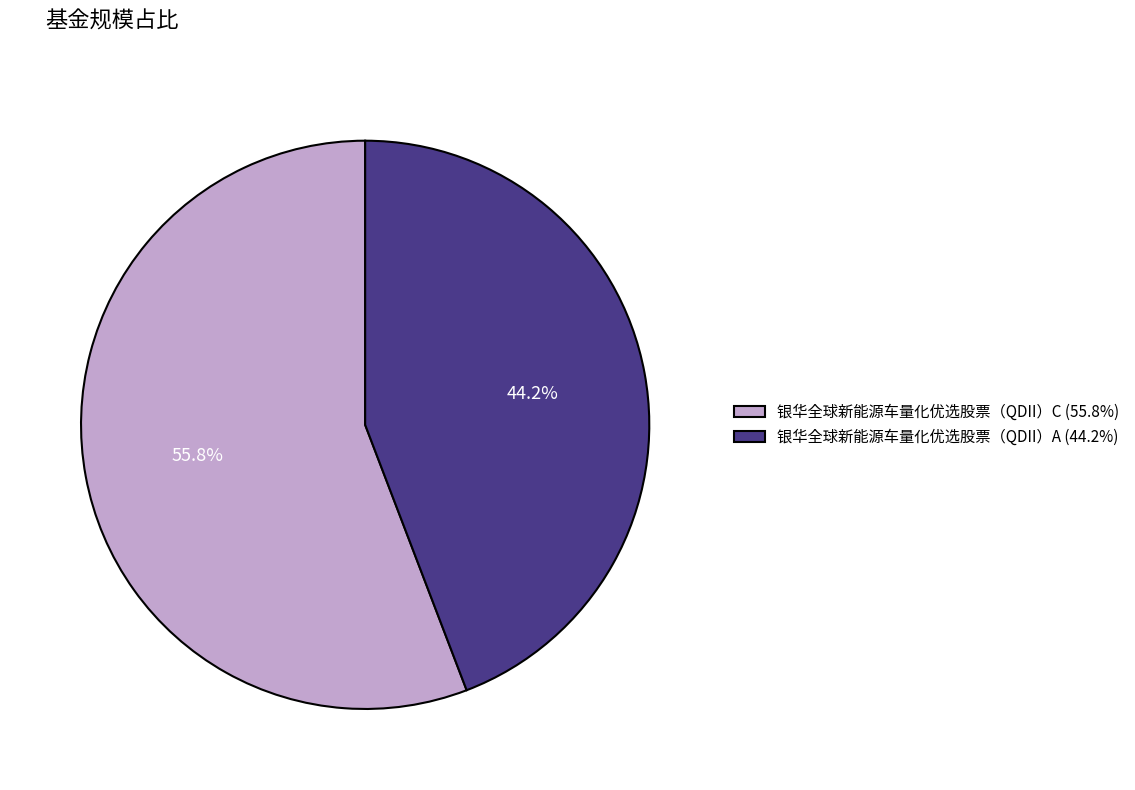

What percentage is the 银华全球新能源车量化优选股票（QDII）A slice, to the nearest percent?

44%